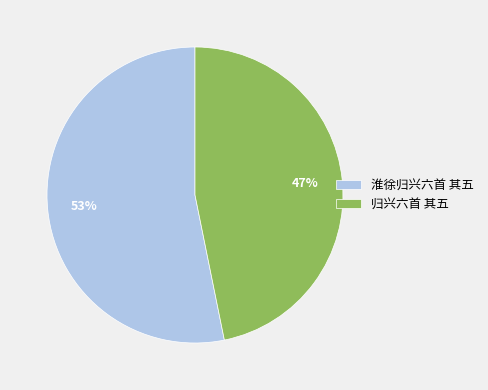

True or false: 淮徐归兴六首 其五 accounts for 53% of the total.

True